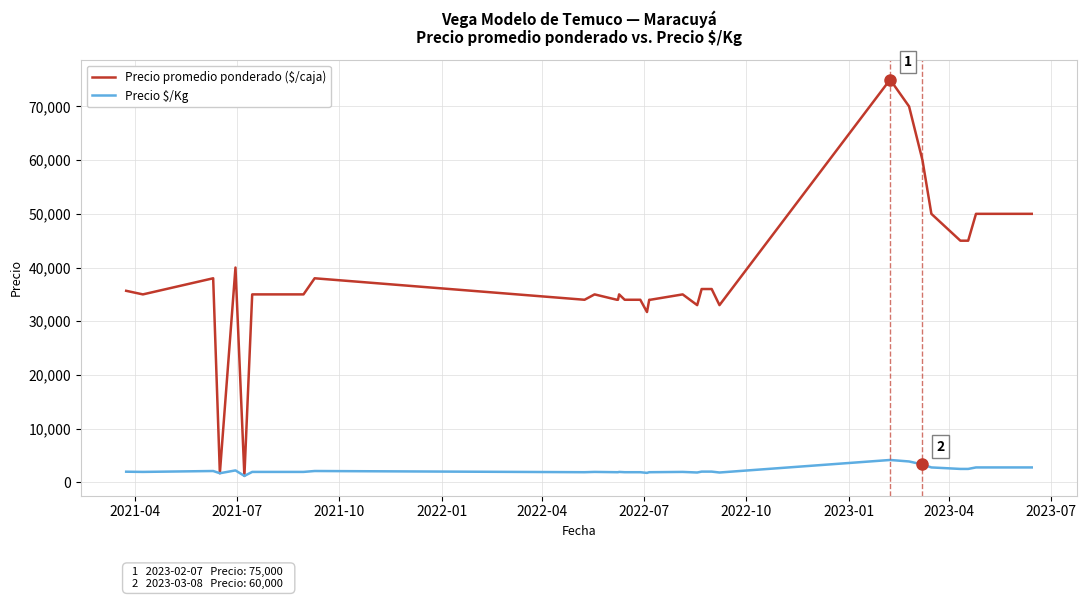

Which series has the largest total across all categories?

Precio promedio ponderado ($/caja)